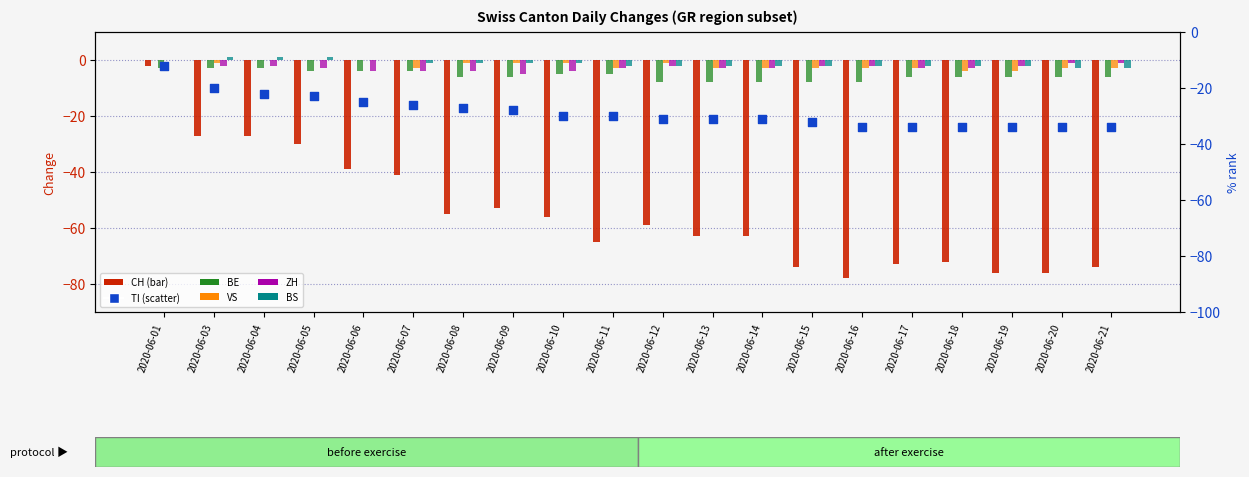

Which series has the largest Y range (max minus min)?

CH